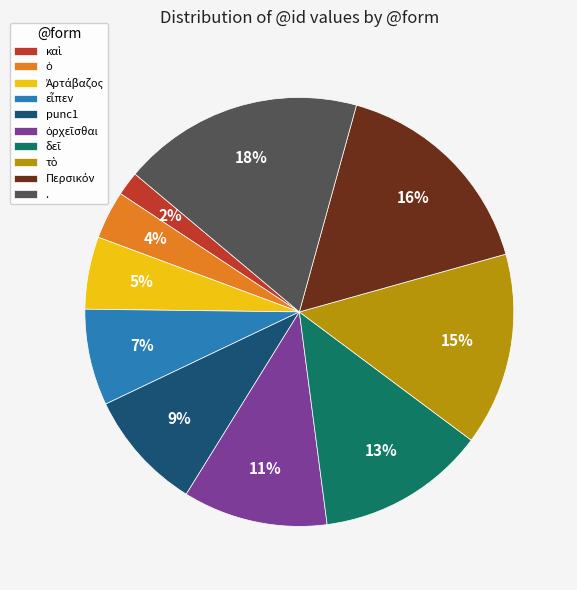

To the nearest percent, what is the difference between the largest and smallest slice percentages?

16%